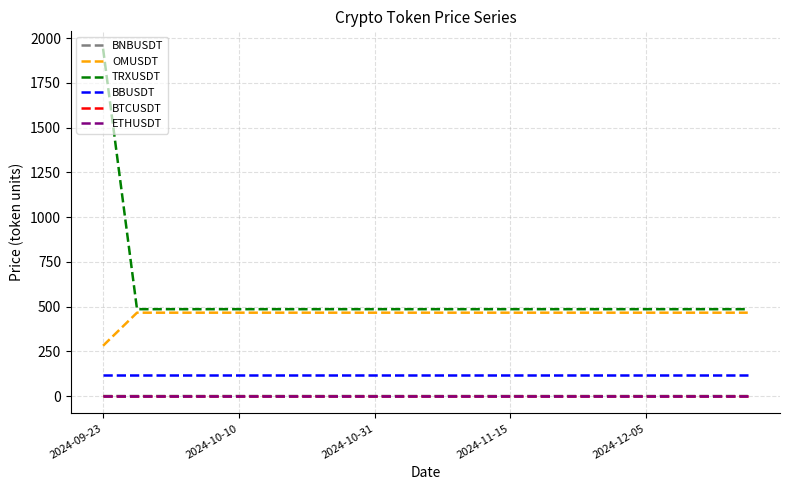

Which series has the largest range (max minus min)?

TRXUSDT